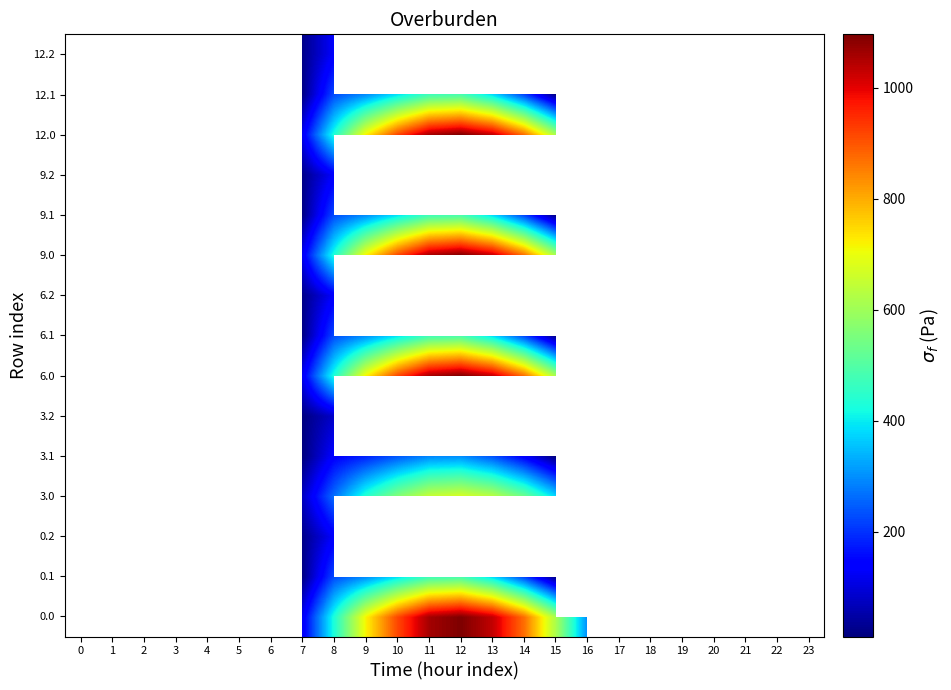

Which has a higher value, 7 or 6?

7